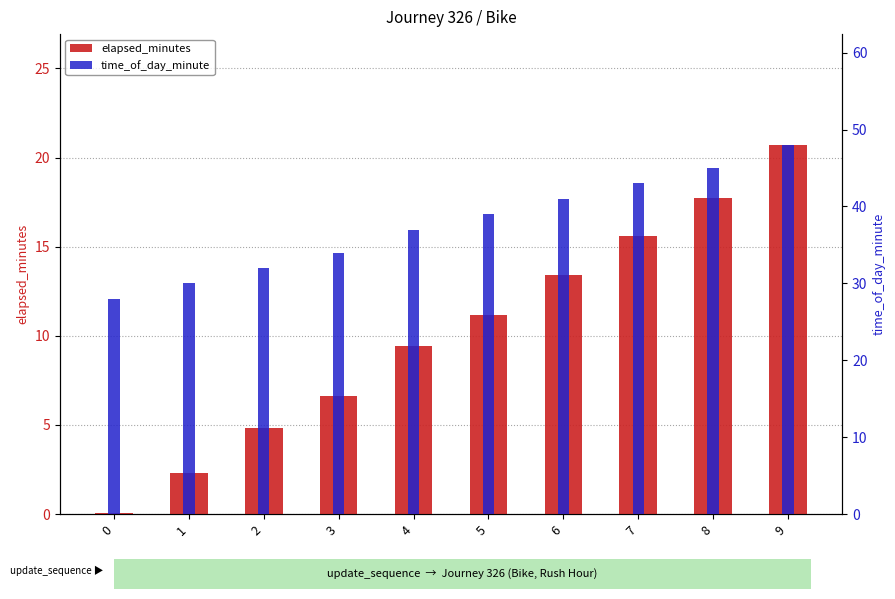

List the series in order of their peak value, lowest first.

elapsed_minutes, time_of_day_minute